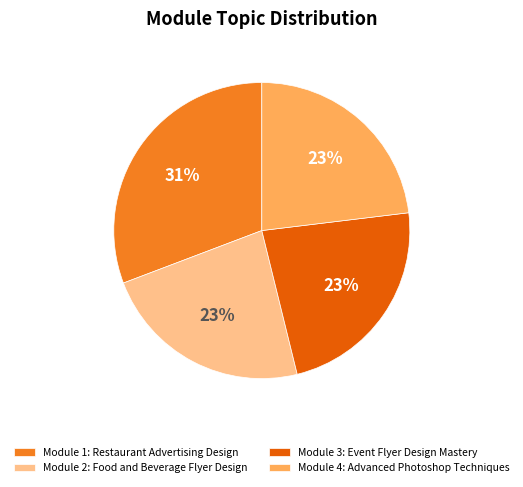

Is there a majority slice in this chart?

No